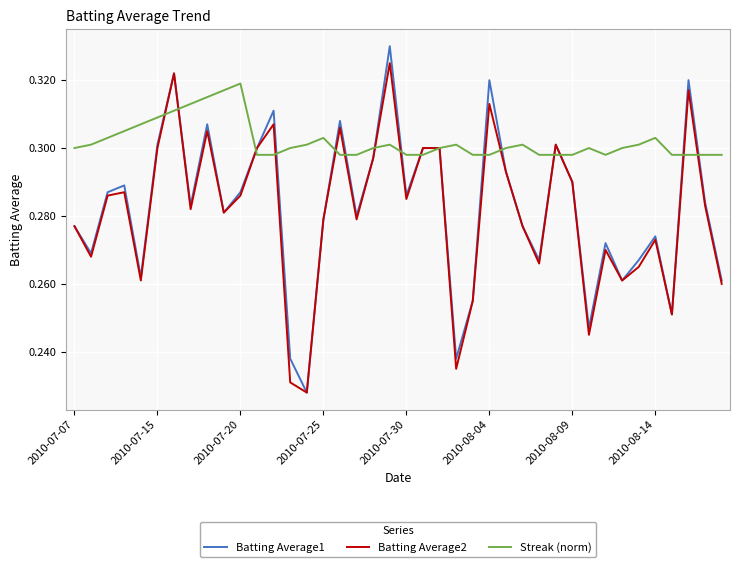

Which series has the largest total across all categories?

Streak (norm)